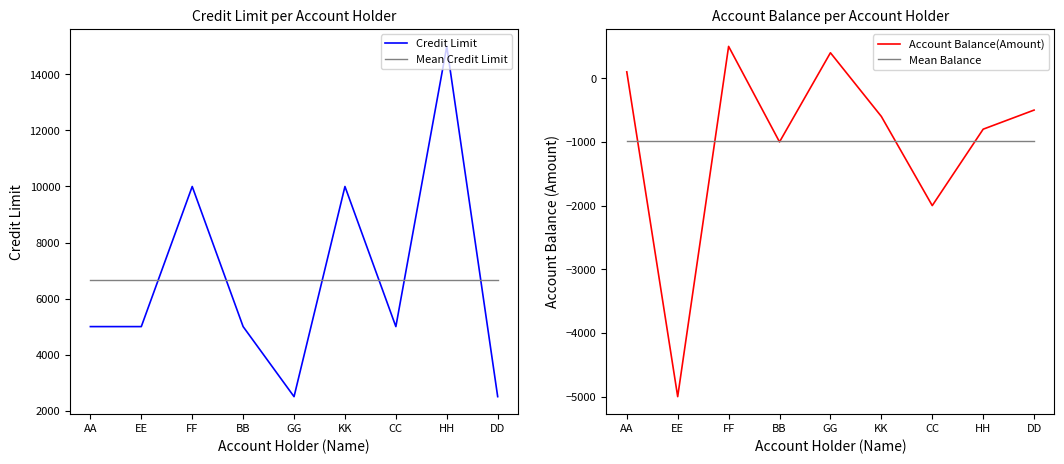

What is the value of the Mean Credit Limit point at the 7th from the left?

6666.7